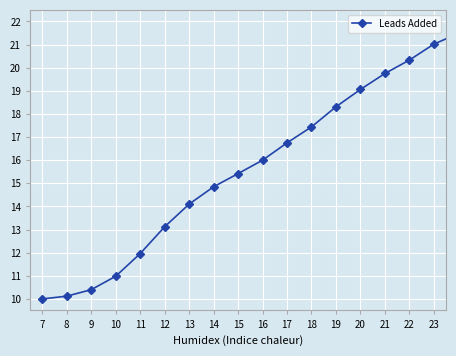

True or false: the data has more than 2 interior local peaks.

False